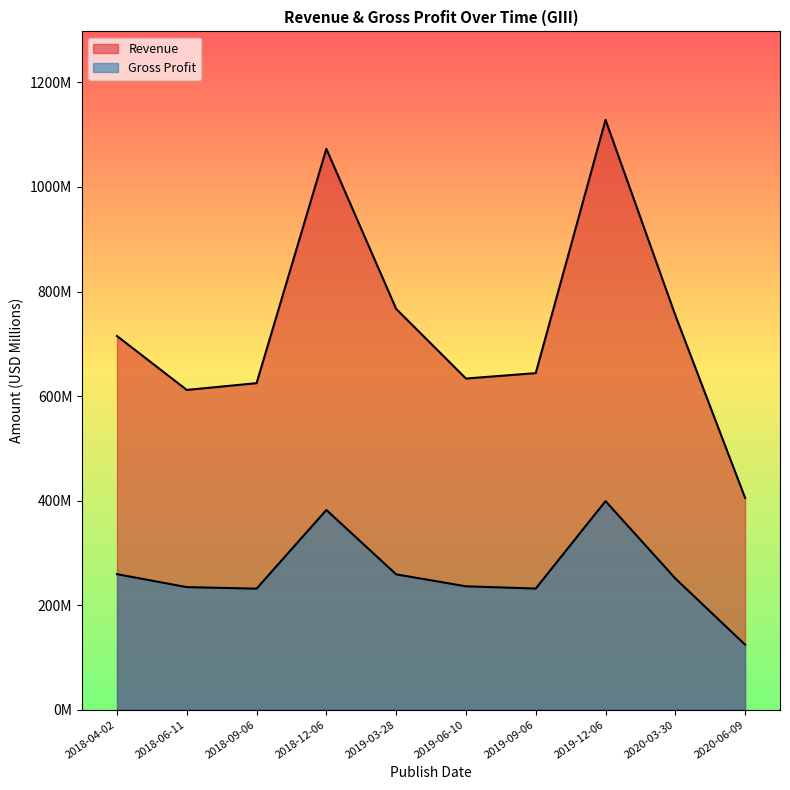

How many data points does each series have?

10